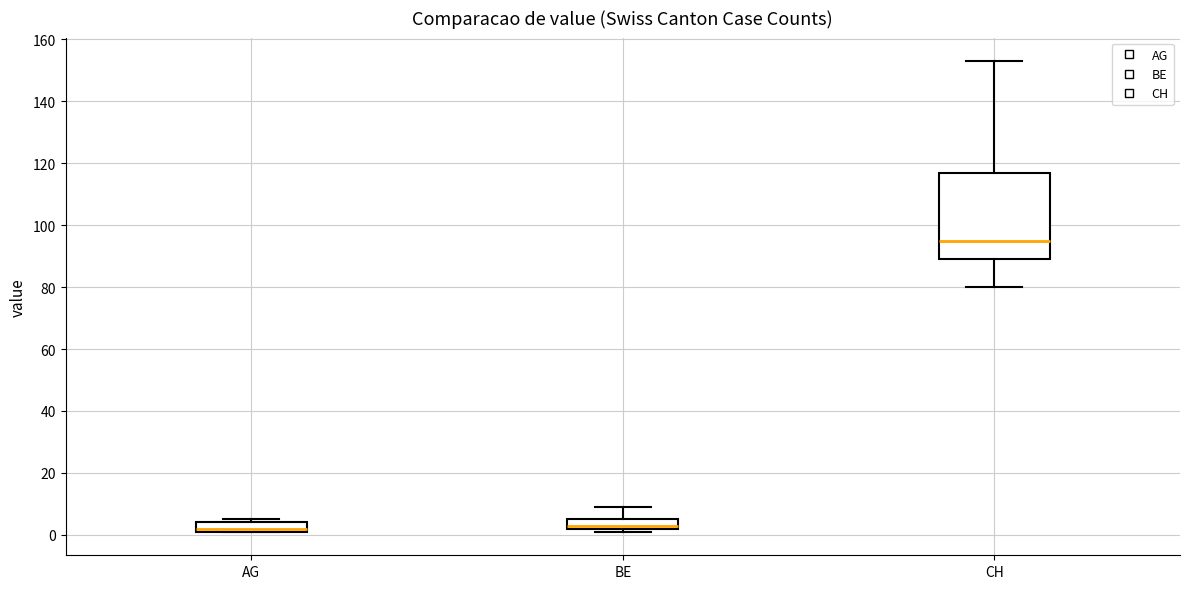

Reading left to right, read every box against the y-axis: the position of its median line, the range the box covers, and the ends of its whiskers. The values are not printed on the chart, so give them approximately, as read against the axis.

AG: median 2 (just above the box's lower edge), box 2 to 4, whiskers 2 to 6
BE: median 4, box 2 to 6, whiskers 2 (just below the box's lower edge) to 10
CH: median 96, box 90 to 118, whiskers 80 to 154